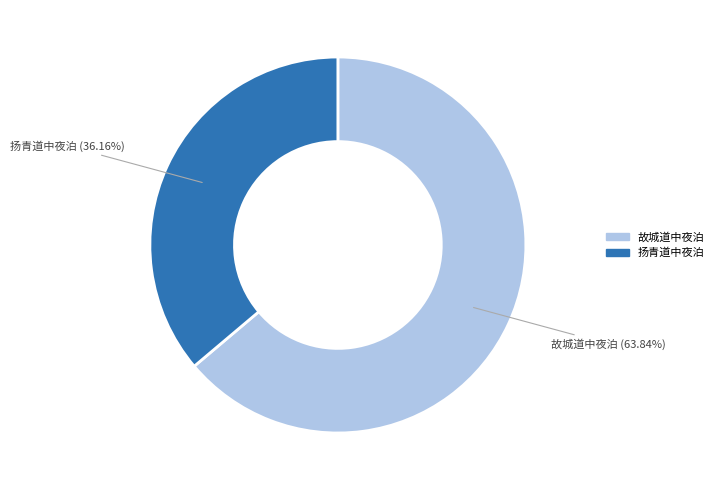

Is there a majority slice in this chart?

Yes